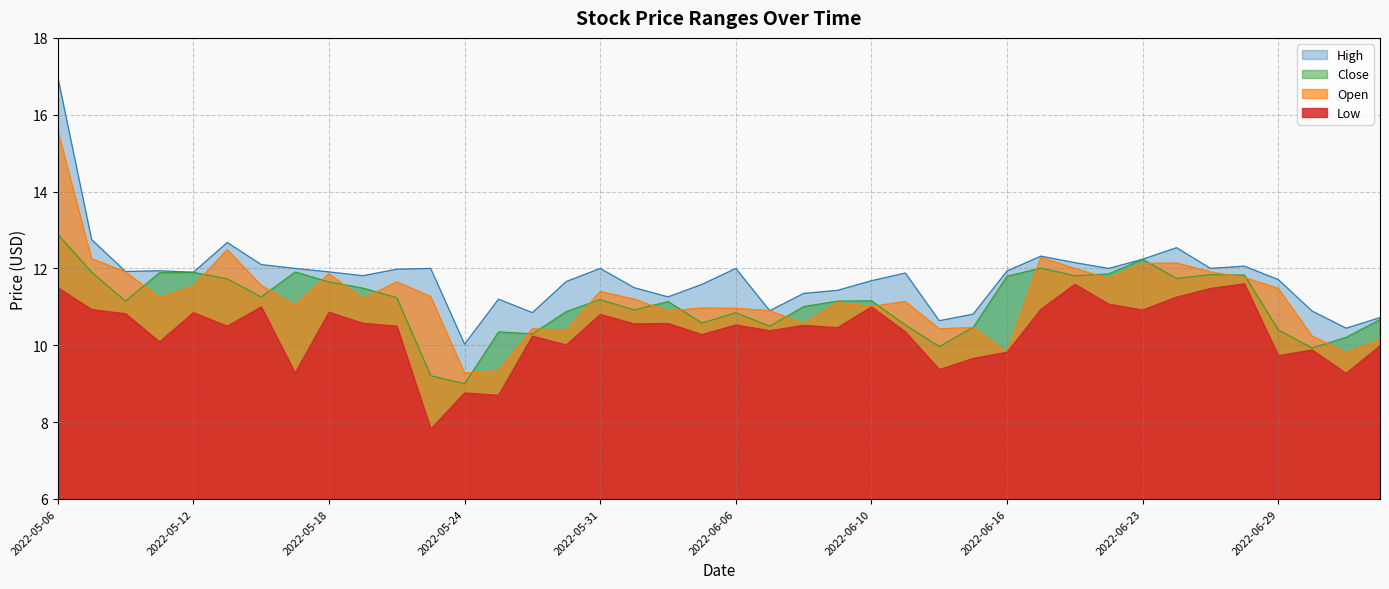

Reading left to right, transcribe all the data shown in this chart.

Low: 2022-05-06=11.5	2022-05-09=10.9	2022-05-10=10.8	2022-05-11=10.1	2022-05-12=10.8	2022-05-13=10.5	2022-05-16=11.0	2022-05-17=9.3	2022-05-18=10.9	2022-05-19=10.6	2022-05-20=10.5	2022-05-23=7.8	2022-05-24=8.8	2022-05-25=8.7	2022-05-26=10.2	2022-05-27=10.0	2022-05-31=10.8	2022-06-01=10.6	2022-06-02=10.6	2022-06-03=10.3	2022-06-06=10.5	2022-06-07=10.4	2022-06-08=10.5	2022-06-09=10.5	2022-06-10=11.0	2022-06-13=10.3	2022-06-14=9.4	2022-06-15=9.7	2022-06-16=9.8	2022-06-17=10.9	2022-06-21=11.6	2022-06-22=11.1	2022-06-23=10.9	2022-06-24=11.3	2022-06-27=11.5	2022-06-28=11.6	2022-06-29=9.7	2022-06-30=9.9	2022-07-01=9.3	2022-07-05=10.0
Open: 2022-05-06=15.6	2022-05-09=12.2	2022-05-10=11.9	2022-05-11=11.2	2022-05-12=11.5	2022-05-13=12.5	2022-05-16=11.6	2022-05-17=11.0	2022-05-18=11.9	2022-05-19=11.2	2022-05-20=11.7	2022-05-23=11.3	2022-05-24=9.3	2022-05-25=9.3	2022-05-26=10.4	2022-05-27=10.4	2022-05-31=11.4	2022-06-01=11.2	2022-06-02=10.9	2022-06-03=11.0	2022-06-06=11.0	2022-06-07=10.9	2022-06-08=10.6	2022-06-09=11.1	2022-06-10=11.0	2022-06-13=11.1	2022-06-14=10.4	2022-06-15=10.5	2022-06-16=9.8	2022-06-17=12.3	2022-06-21=12.0	2022-06-22=11.7	2022-06-23=12.1	2022-06-24=12.1	2022-06-27=11.9	2022-06-28=11.8	2022-06-29=11.5	2022-06-30=10.2	2022-07-01=9.8	2022-07-05=10.1
Close: 2022-05-06=12.9	2022-05-09=11.9	2022-05-10=11.2	2022-05-11=11.9	2022-05-12=11.9	2022-05-13=11.7	2022-05-16=11.3	2022-05-17=11.9	2022-05-18=11.7	2022-05-19=11.5	2022-05-20=11.2	2022-05-23=9.2	2022-05-24=9.0	2022-05-25=10.3	2022-05-26=10.3	2022-05-27=10.9	2022-05-31=11.2	2022-06-01=10.9	2022-06-02=11.1	2022-06-03=10.6	2022-06-06=10.8	2022-06-07=10.5	2022-06-08=11.0	2022-06-09=11.2	2022-06-10=11.2	2022-06-13=10.5	2022-06-14=10.0	2022-06-15=10.5	2022-06-16=11.8	2022-06-17=12.0	2022-06-21=11.8	2022-06-22=11.9	2022-06-23=12.2	2022-06-24=11.7	2022-06-27=11.8	2022-06-28=11.8	2022-06-29=10.4	2022-06-30=9.9	2022-07-01=10.2	2022-07-05=10.7
High: 2022-05-06=17.0	2022-05-09=12.8	2022-05-10=11.9	2022-05-11=11.9	2022-05-12=11.9	2022-05-13=12.7	2022-05-16=12.1	2022-05-17=12.0	2022-05-18=11.9	2022-05-19=11.8	2022-05-20=12.0	2022-05-23=12.0	2022-05-24=10.0	2022-05-25=11.2	2022-05-26=10.8	2022-05-27=11.7	2022-05-31=12.0	2022-06-01=11.5	2022-06-02=11.3	2022-06-03=11.6	2022-06-06=12.0	2022-06-07=10.9	2022-06-08=11.3	2022-06-09=11.4	2022-06-10=11.7	2022-06-13=11.9	2022-06-14=10.6	2022-06-15=10.8	2022-06-16=11.9	2022-06-17=12.3	2022-06-21=12.2	2022-06-22=12.0	2022-06-23=12.2	2022-06-24=12.5	2022-06-27=12.0	2022-06-28=12.1	2022-06-29=11.7	2022-06-30=10.9	2022-07-01=10.4	2022-07-05=10.7